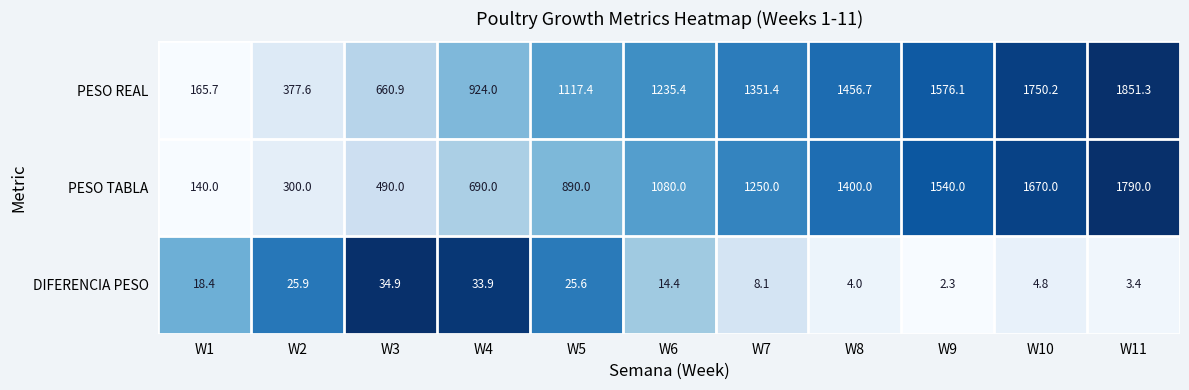

At which category is the sum across all series the highest?

W11